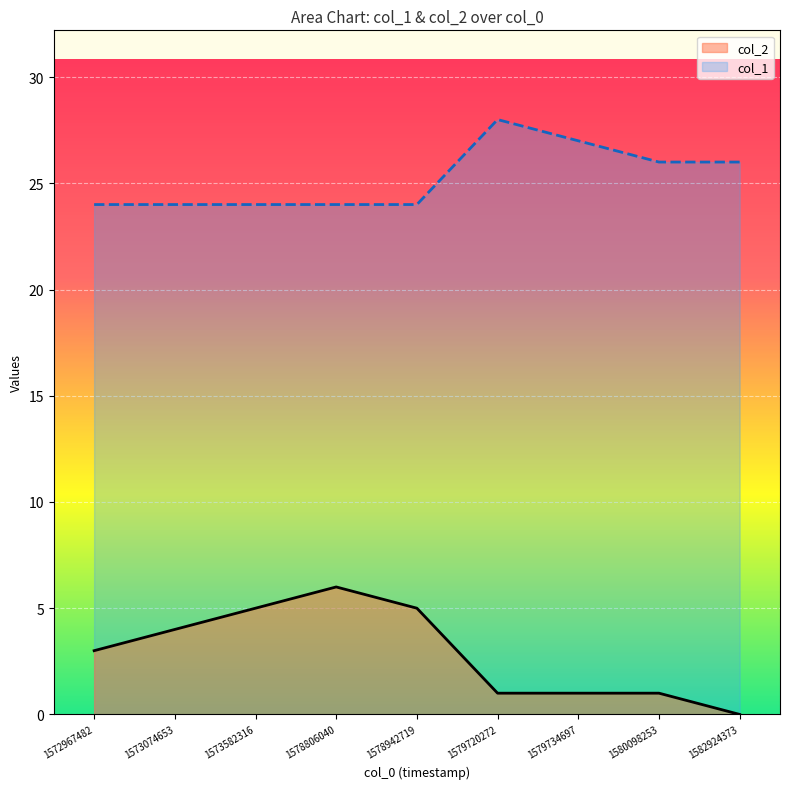

Which series has the largest total across all categories?

col_1